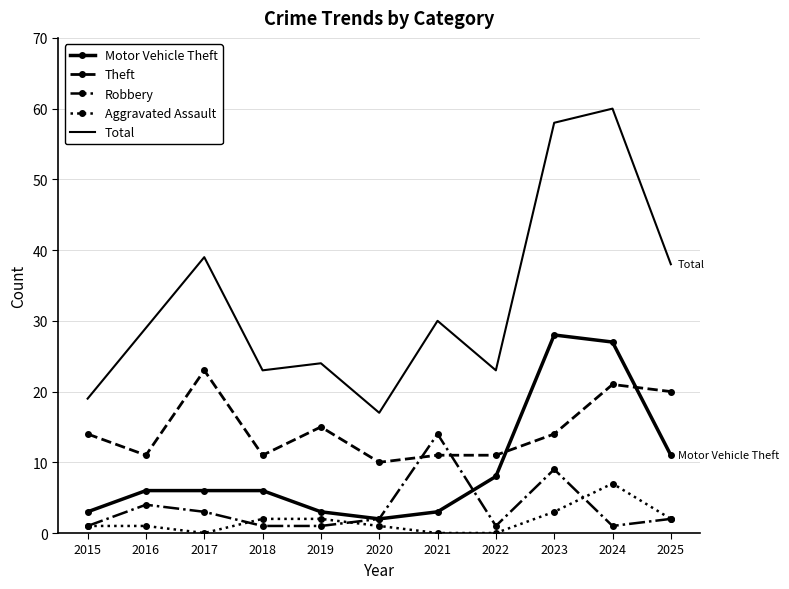

List the series in order of their peak value, highest first.

Total, Motor Vehicle Theft, Theft, Robbery, Aggravated Assault